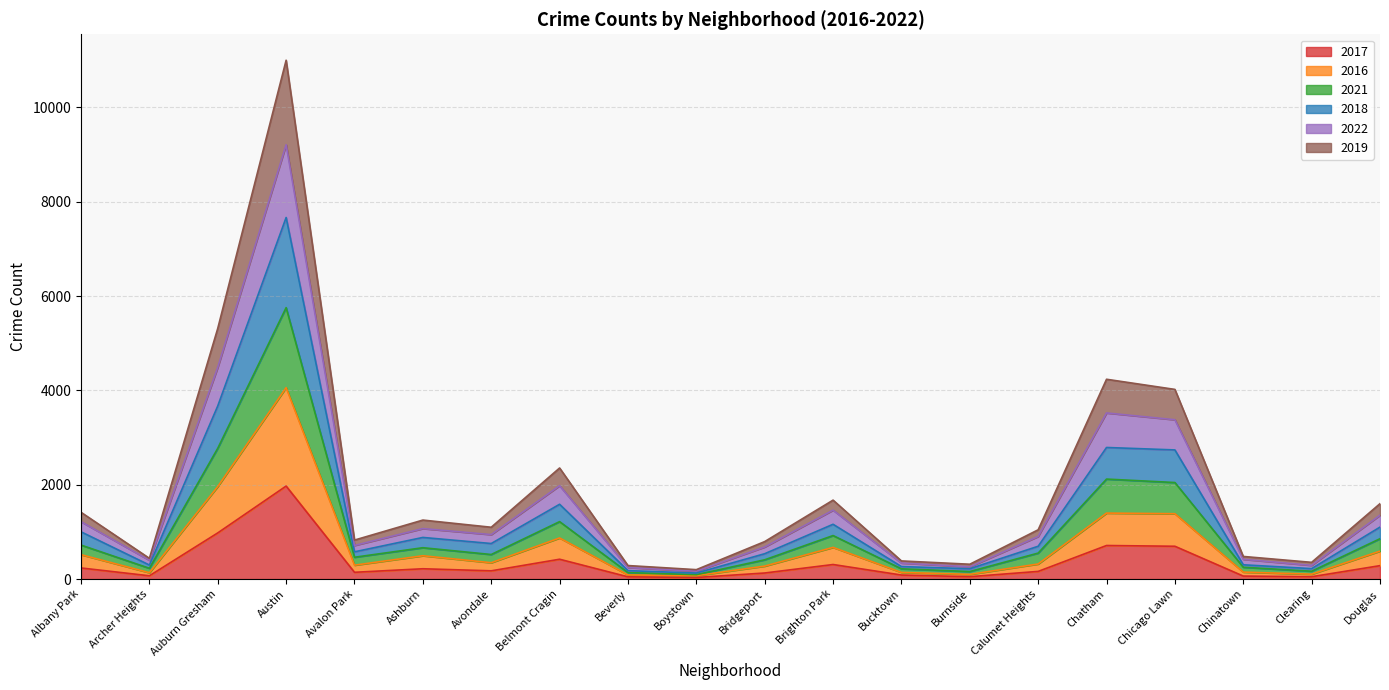

At which label does 2017 reach its peak?

Austin